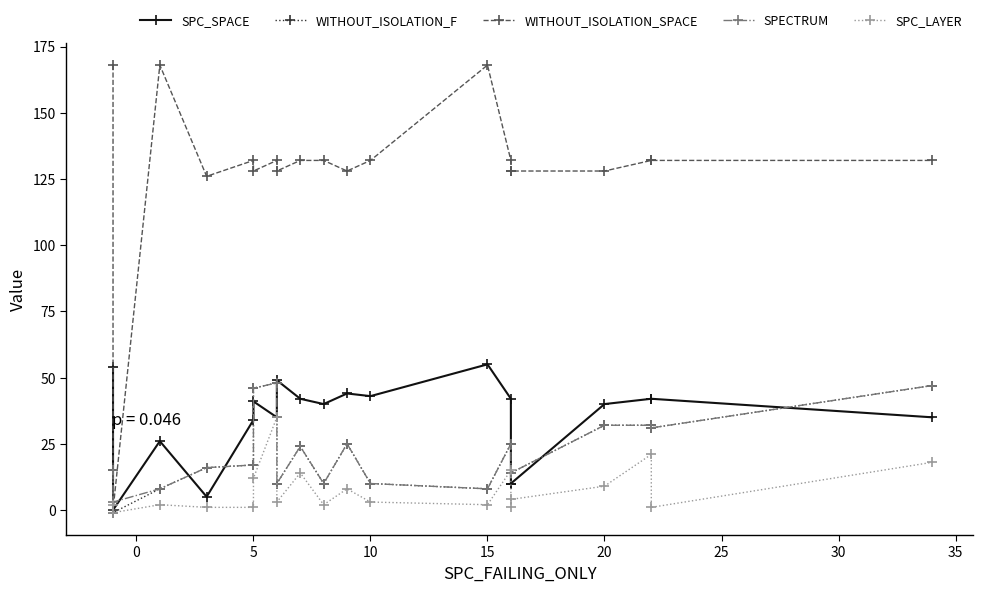

How many lines are shown in the chart?

5